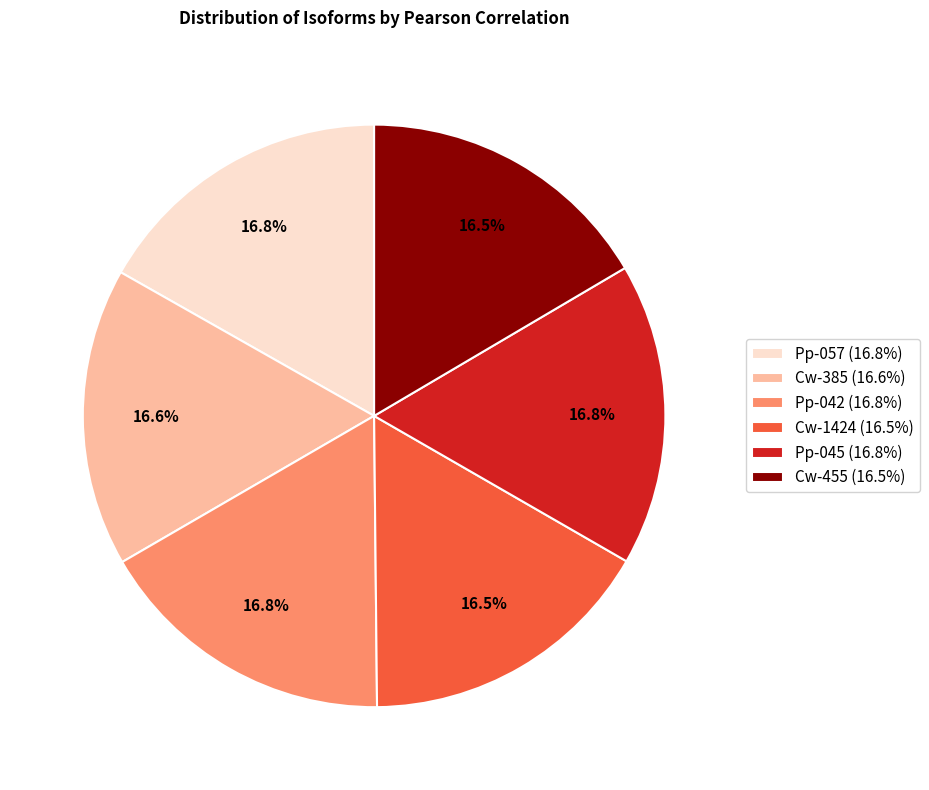

What percentage is the Pp-057 slice, to the nearest percent?

17%